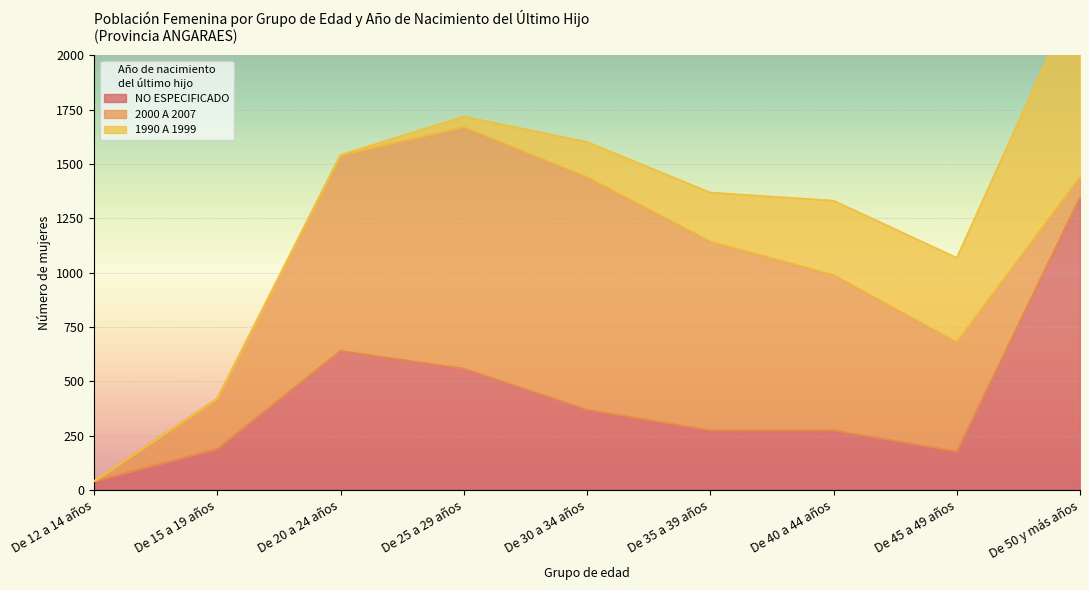

How many values in the NO ESPECIFICADO series are below 274?

3